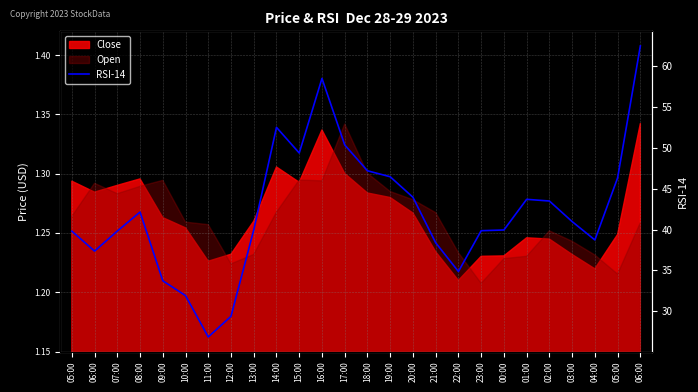

How many data points are above 40?

13